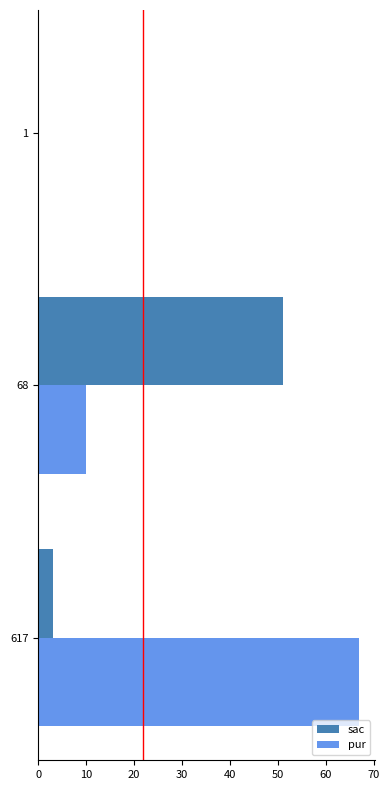

Count the number of categories in the chart.

3